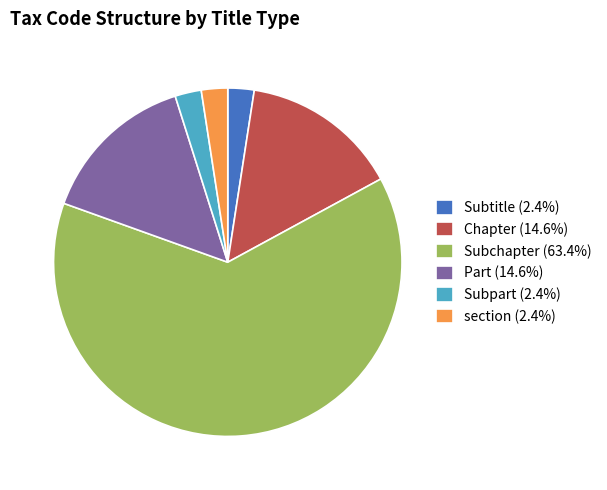

What is the ratio of the value at Part (14.6%) to the value at Chapter (14.6%)?

1.0